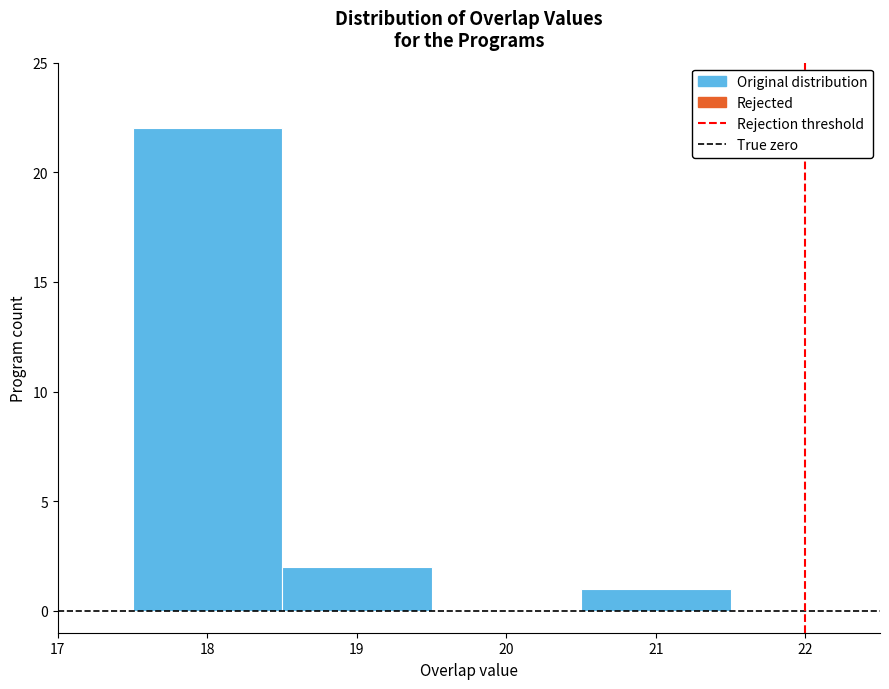

What is the height of the bar covering 20.5 to 21.5 on the x-axis? The values are not printed on the chart, so give them approximately, as read against the axis.

1